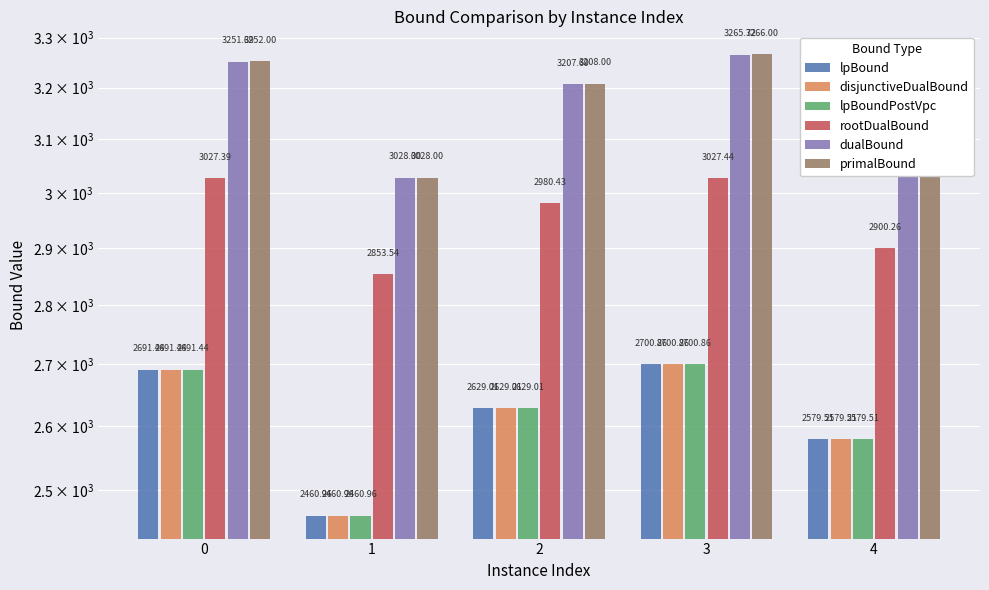

True or false: rootDualBound has a value of 1842.5 at 2.

False